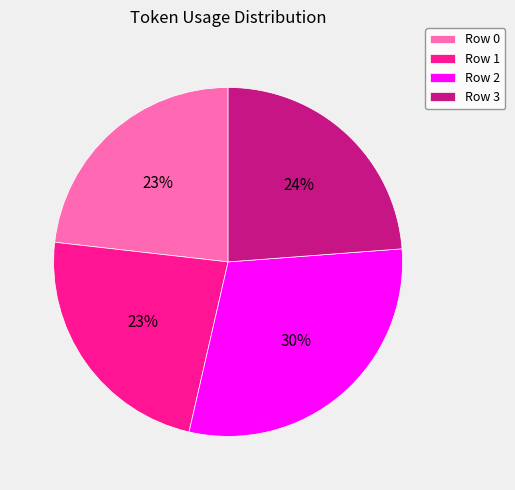

Is it true that Row 2 is 30% of the pie?

True